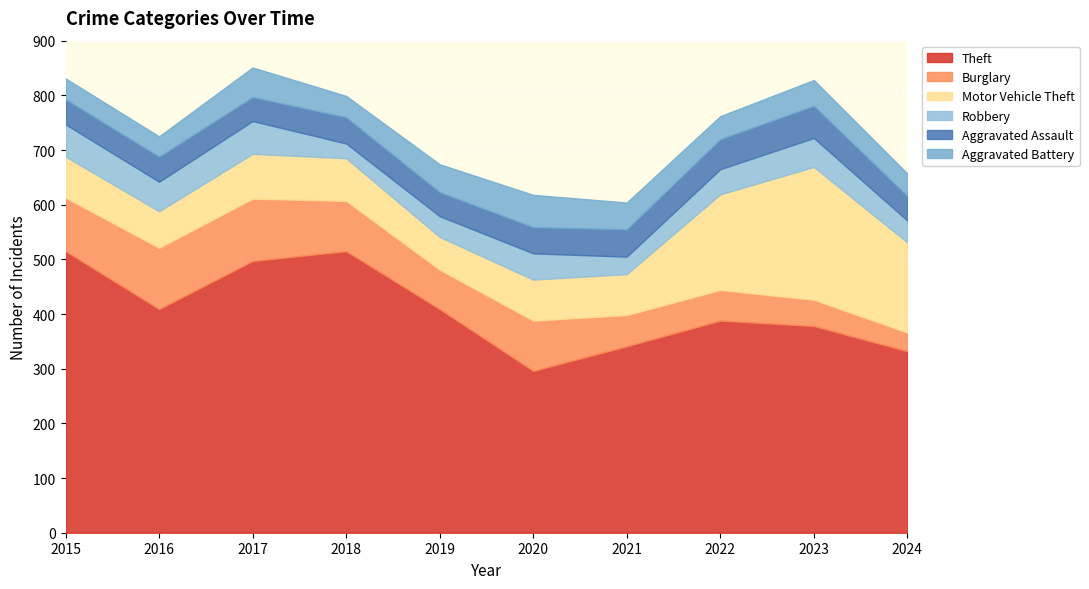

Does the chart display data point markers on the line(s)?

No